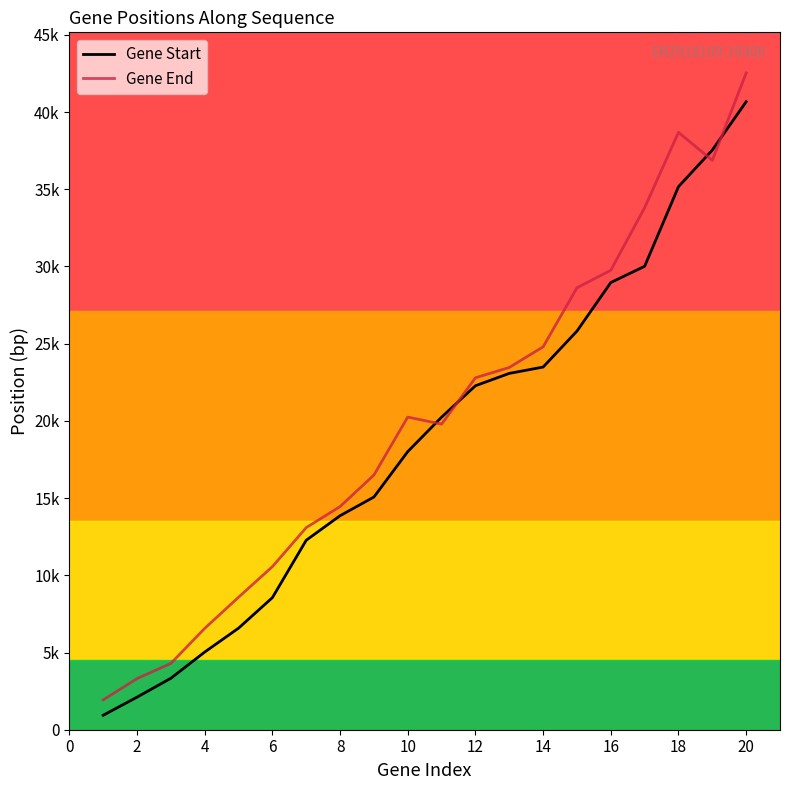

List the series in order of their overall mean, lowest first.

Gene Start, Gene End